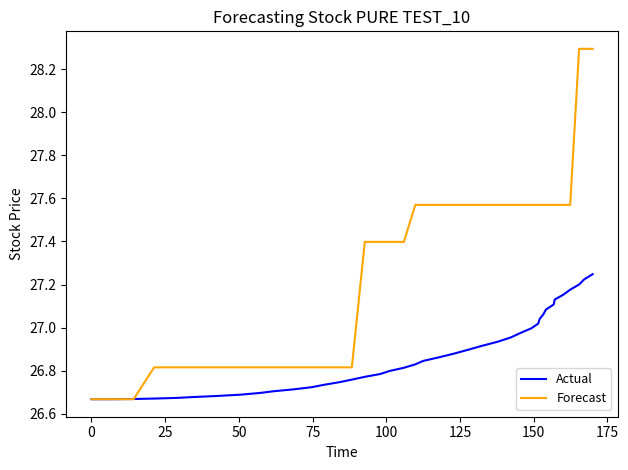

What is the greatest value displayed?

28.3